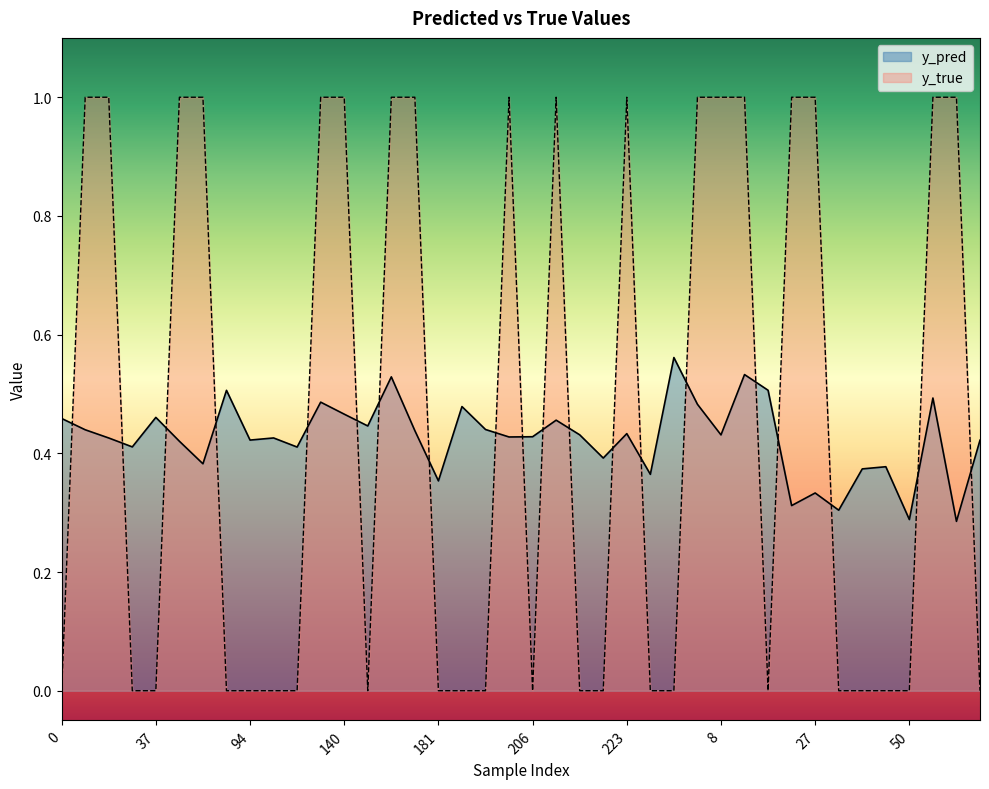

List the labels in order of y_pred value, smallest first.

66, 50, 28, 23, 27, 181, 247, 42, 48, 71, 219, 114, 33, 56, 67, 94, 13, 107, 201, 206, 8, 215, 223, 174, 10, 199, 166, 208, 0, 37, 140, 198, 269, 131, 57, 83, 12, 171, 11, 262